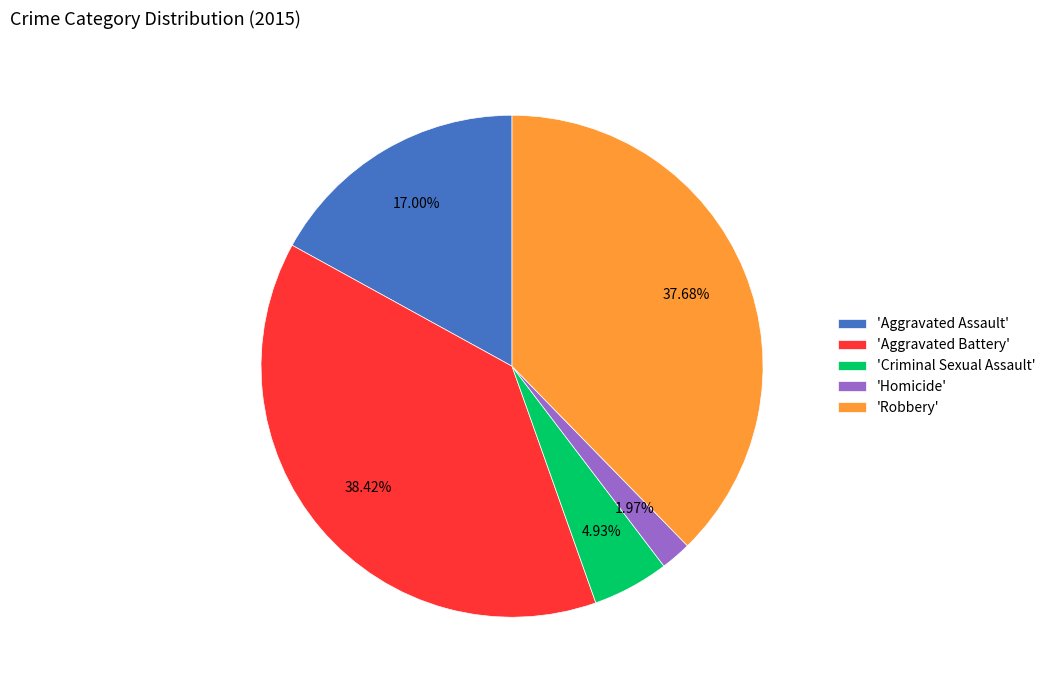

Which slice is the largest?

'Aggravated Battery'